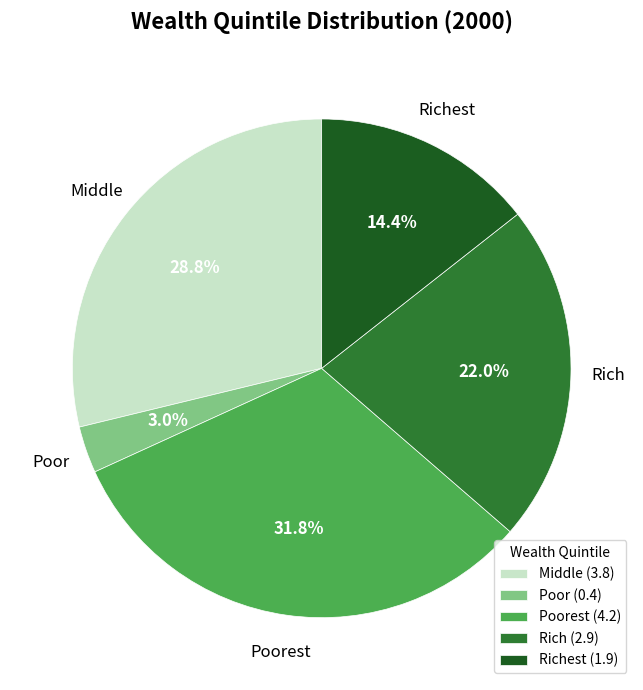

Does Rich (2.9) represent more than half of the total?

No